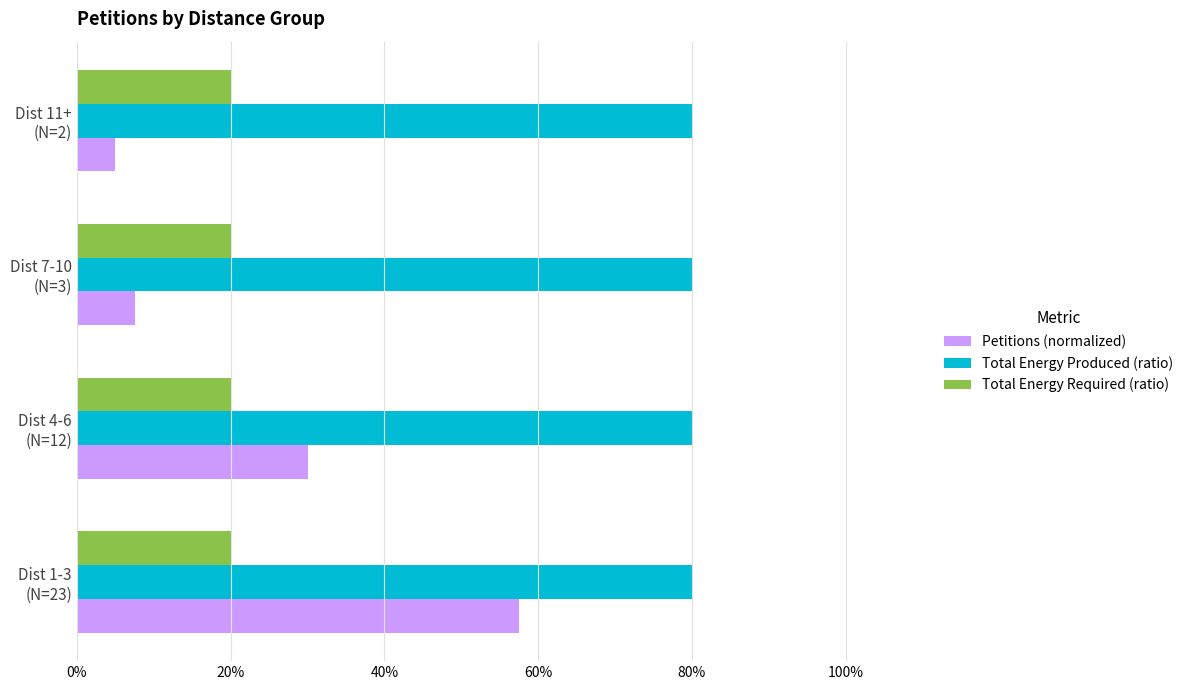

Which series has the widest spread of values?

Petitions (normalized)